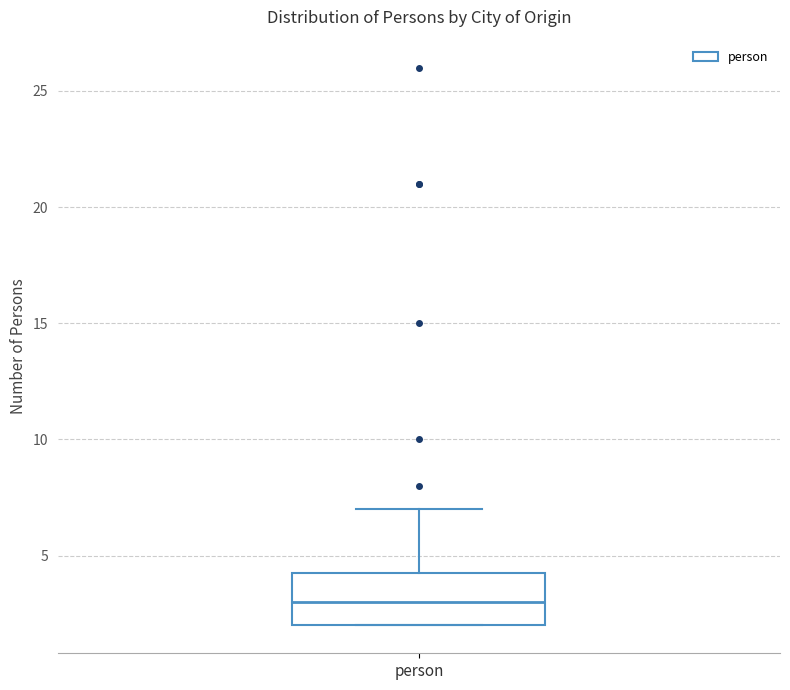

Read this box plot against the y-axis: the position of the median line, the range covered by the box, and the ends of both whiskers. The values are not printed on the chart, so give them approximately, as read against the axis.

median 3.0, box 2.0 to 4.5, whiskers 2.0 to 7.0